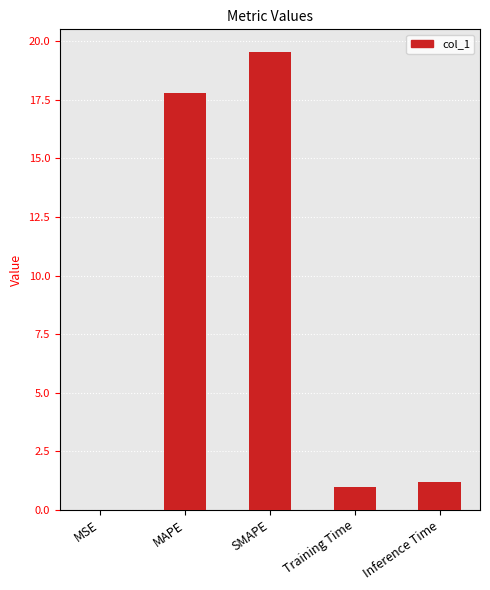

What is the approximate value at SMAPE?

19.5